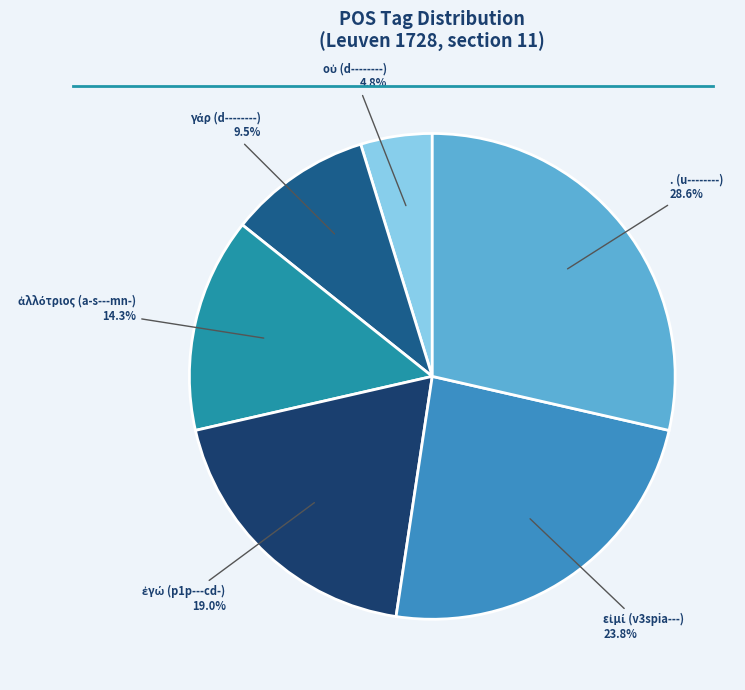

To the nearest percent, what is the average slice percentage?

17%